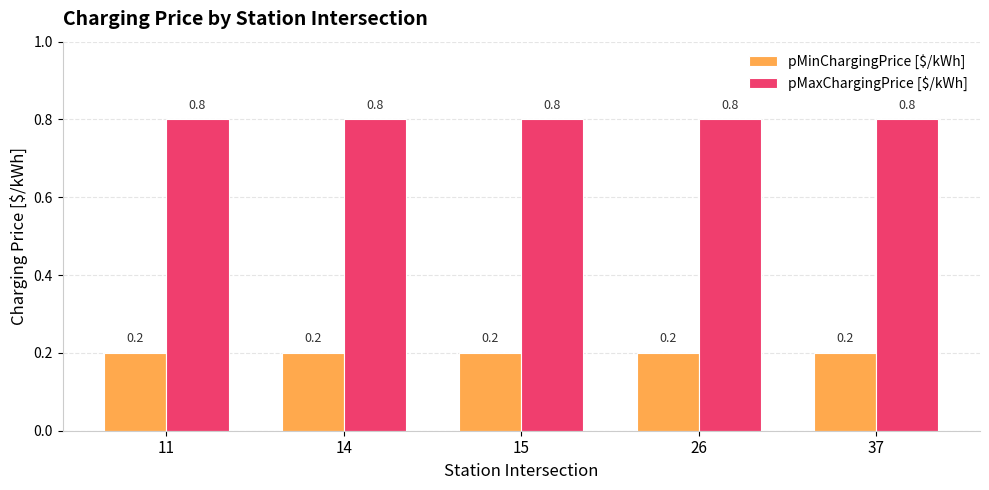

What is the lowest value of the pMaxChargingPrice [$/kWh] series?

0.8